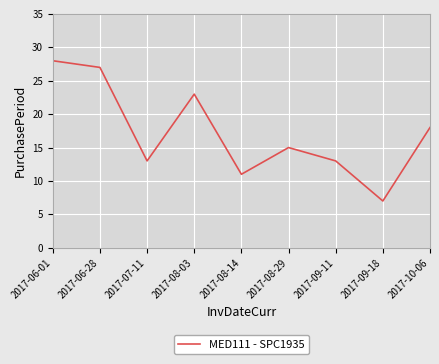

How many interior local peaks (higher than both neighbors) does the data have?

2